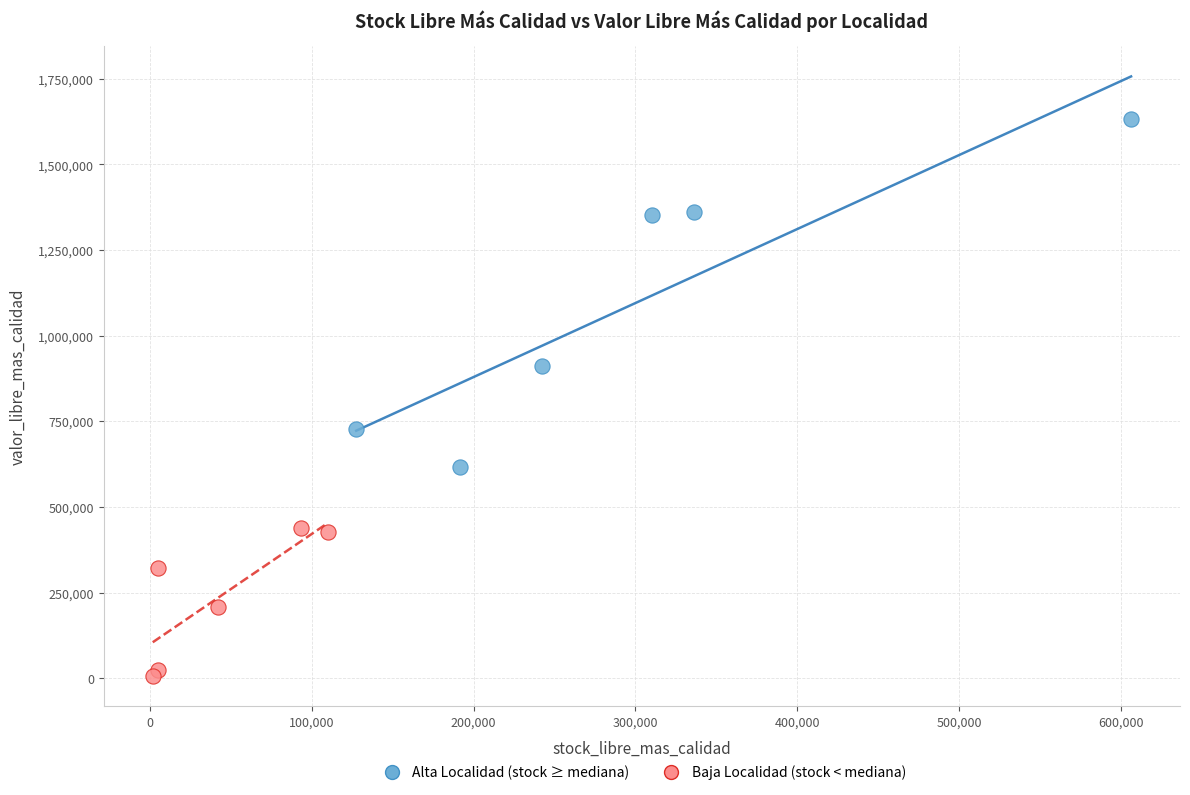

Which series reaches the minimum Y coordinate?

Baja Localidad (stock < mediana)